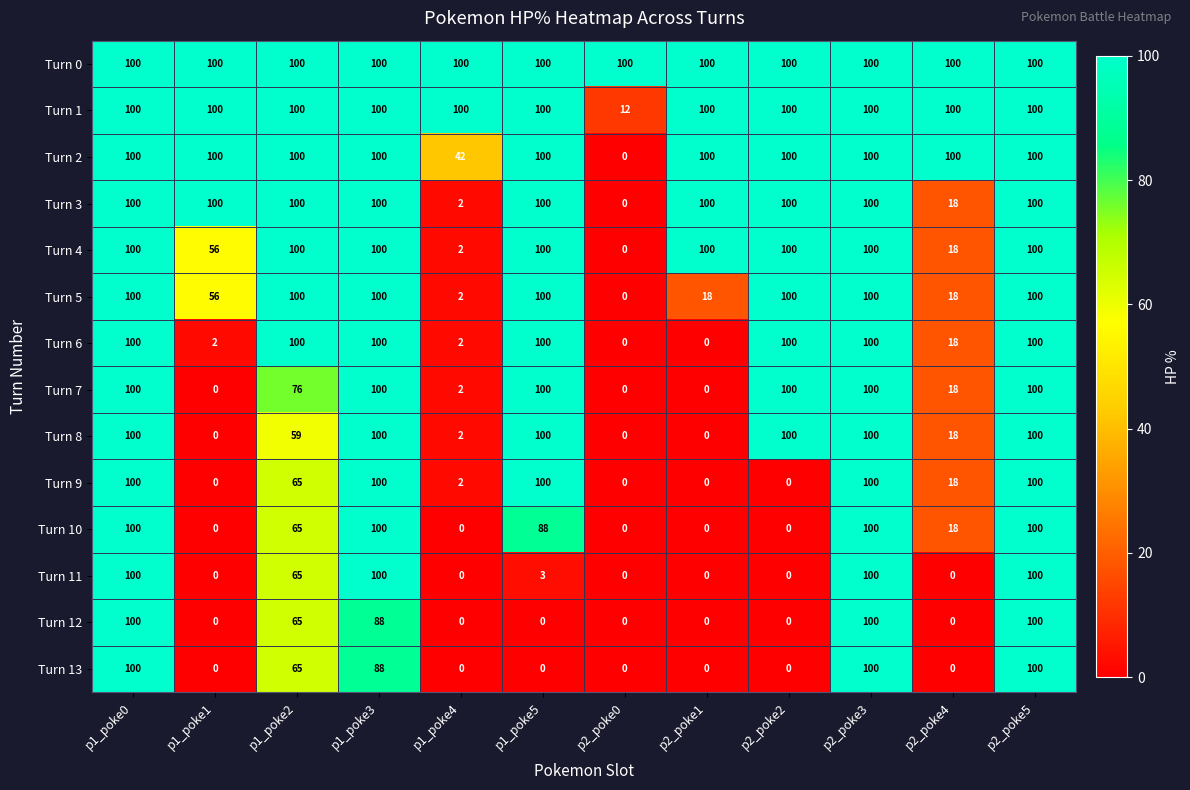

What is the difference between the maximum and second lowest values in the Turn 13 series?

100